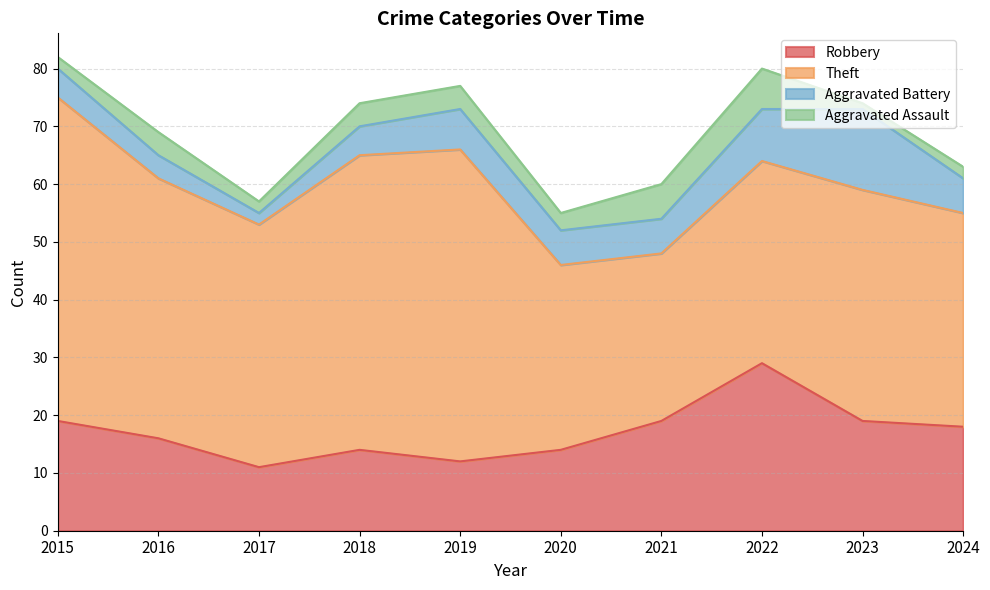

At 2020, list the series in order from largest to smallest.

Theft, Robbery, Aggravated Battery, Aggravated Assault